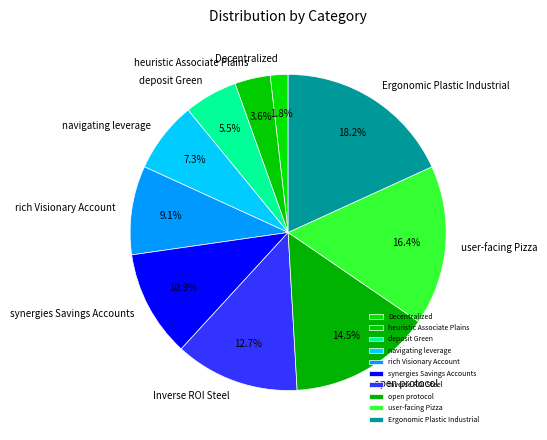

Does navigating leverage represent more than half of the total?

No